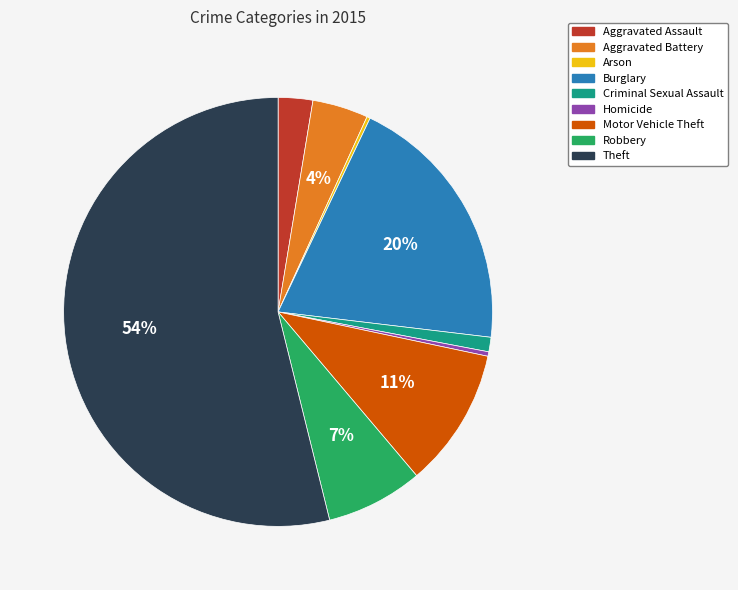

Which slice is the largest?

Theft